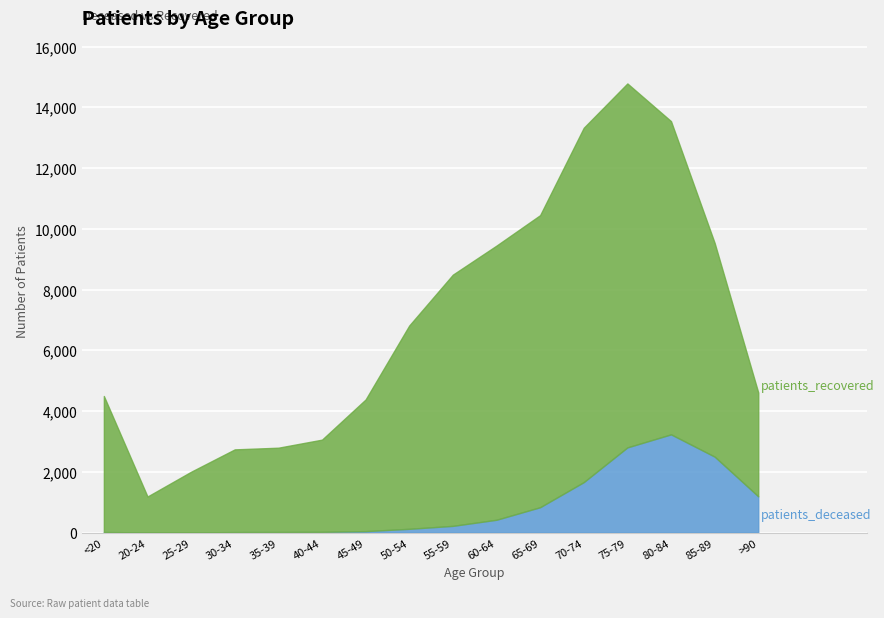

At 55-59, list the series in order from largest to smallest.

patients_recovered, patients_deceased